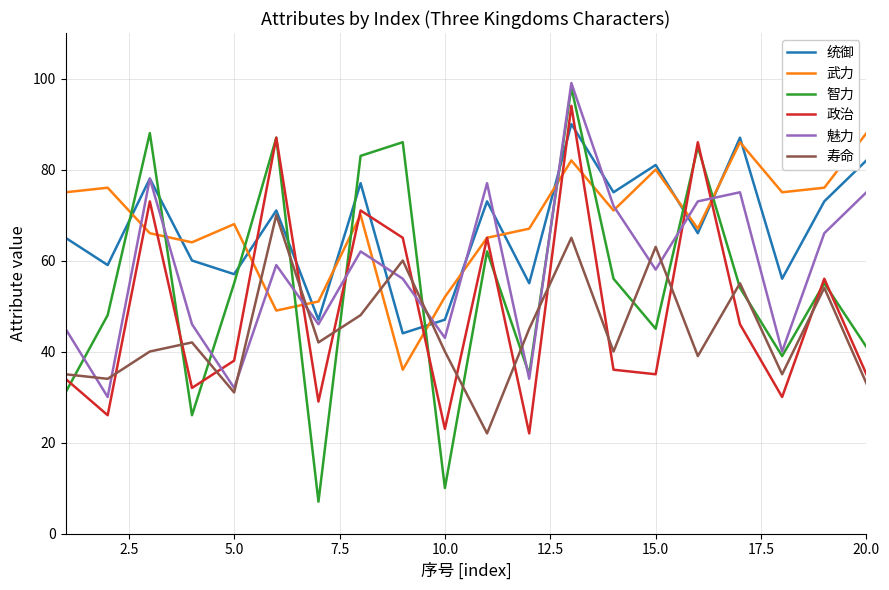

What is the difference between the maximum and minimum values in the 智力 series?

91